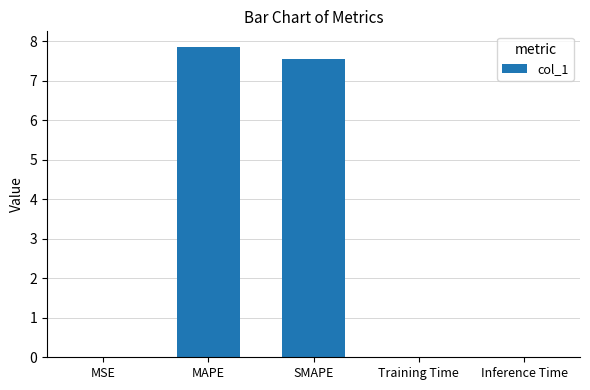

Which category has the highest value across all series?

MAPE